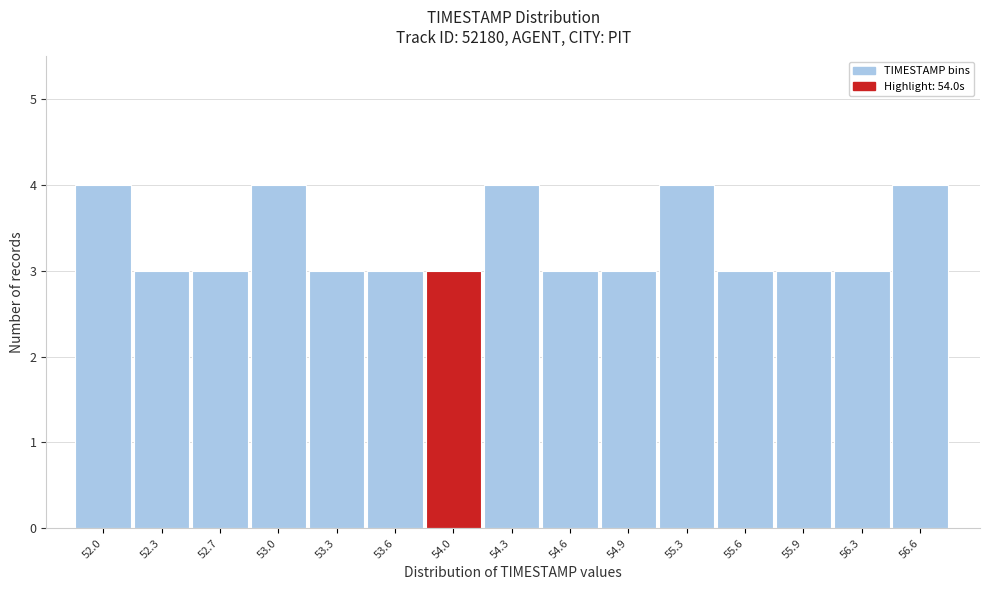

Reading right to left, what are all the values shown in this chart?

4	3	3	3	4	3	3	4	3	3	3	4	3	3	4